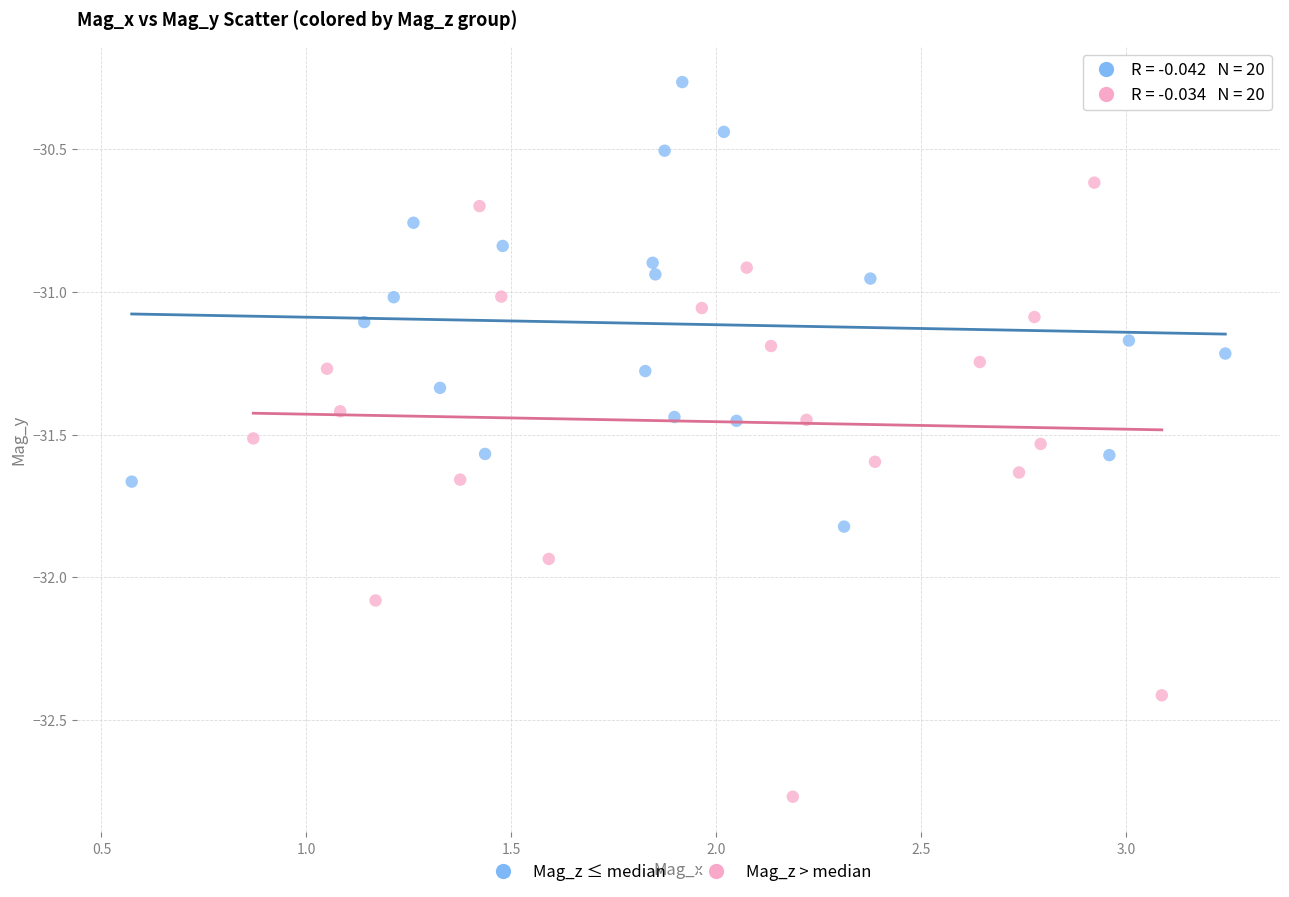

Which series contains the lowest Y value?

Mag_z > median